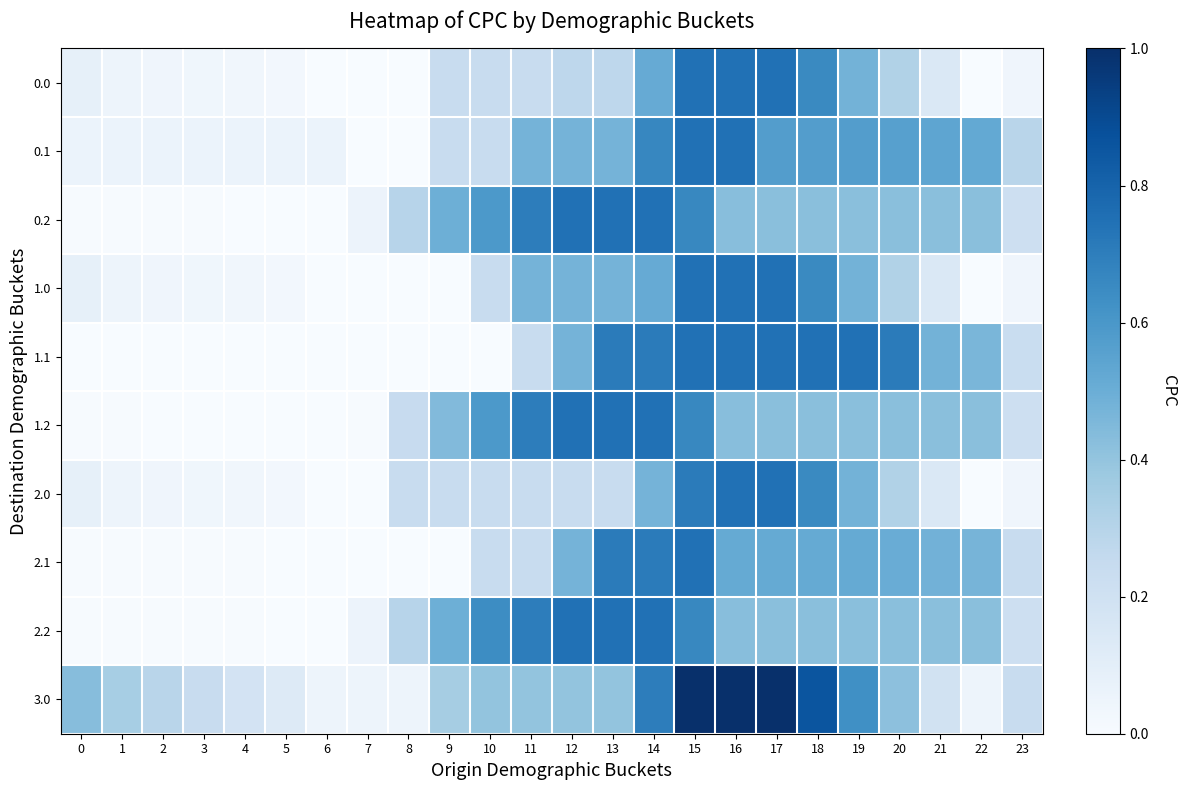

Reading left to right, what are all the values shown in this chart?

0.0: 0=0.1	1=0.0	2=0.0	3=0.0	4=0.0	5=0.0	6=0.0	7=0.0	8=0.0	9=0.2	10=0.2	11=0.2	12=0.3	13=0.3	14=0.5	15=0.7	16=0.7	17=0.7	18=0.7	19=0.5	20=0.3	21=0.1	22=0.0	23=0.0
0.1: 0=0.1	1=0.1	2=0.1	3=0.1	4=0.1	5=0.1	6=0.1	7=0.0	8=0.0	9=0.2	10=0.2	11=0.5	12=0.5	13=0.5	14=0.7	15=0.7	16=0.7	17=0.6	18=0.6	19=0.6	20=0.6	21=0.5	22=0.5	23=0.3
0.2: 0=0.0	1=0.0	2=0.0	3=0.0	4=0.0	5=0.0	6=0.0	7=0.1	8=0.3	9=0.5	10=0.6	11=0.7	12=0.7	13=0.7	14=0.7	15=0.7	16=0.4	17=0.4	18=0.4	19=0.4	20=0.4	21=0.4	22=0.4	23=0.2
1.0: 0=0.1	1=0.0	2=0.0	3=0.0	4=0.0	5=0.0	6=0.0	7=0.0	8=0.0	9=0.0	10=0.2	11=0.5	12=0.5	13=0.5	14=0.5	15=0.7	16=0.7	17=0.7	18=0.7	19=0.5	20=0.3	21=0.1	22=0.0	23=0.0
1.1: 0=0.0	1=0.0	2=0.0	3=0.0	4=0.0	5=0.0	6=0.0	7=0.0	8=0.0	9=0.0	10=0.0	11=0.2	12=0.5	13=0.7	14=0.7	15=0.7	16=0.7	17=0.7	18=0.7	19=0.7	20=0.7	21=0.5	22=0.5	23=0.2
1.2: 0=0.0	1=0.0	2=0.0	3=0.0	4=0.0	5=0.0	6=0.0	7=0.0	8=0.2	9=0.4	10=0.6	11=0.7	12=0.7	13=0.7	14=0.7	15=0.7	16=0.4	17=0.4	18=0.4	19=0.4	20=0.4	21=0.4	22=0.4	23=0.2
2.0: 0=0.1	1=0.0	2=0.0	3=0.0	4=0.0	5=0.0	6=0.0	7=0.0	8=0.2	9=0.2	10=0.2	11=0.2	12=0.2	13=0.2	14=0.5	15=0.7	16=0.7	17=0.7	18=0.7	19=0.5	20=0.3	21=0.1	22=0.0	23=0.0
2.1: 0=0.0	1=0.0	2=0.0	3=0.0	4=0.0	5=0.0	6=0.0	7=0.0	8=0.0	9=0.0	10=0.2	11=0.2	12=0.5	13=0.7	14=0.7	15=0.7	16=0.5	17=0.5	18=0.5	19=0.5	20=0.5	21=0.5	22=0.5	23=0.2
2.2: 0=0.0	1=0.0	2=0.0	3=0.0	4=0.0	5=0.0	6=0.0	7=0.1	8=0.3	9=0.5	10=0.6	11=0.7	12=0.7	13=0.7	14=0.7	15=0.7	16=0.4	17=0.4	18=0.4	19=0.4	20=0.4	21=0.4	22=0.4	23=0.2
3.0: 0=0.4	1=0.3	2=0.3	3=0.2	4=0.2	5=0.1	6=0.1	7=0.1	8=0.1	9=0.3	10=0.4	11=0.4	12=0.4	13=0.4	14=0.7	15=1.0	16=1.0	17=1.0	18=0.9	19=0.6	20=0.4	21=0.2	22=0.1	23=0.2